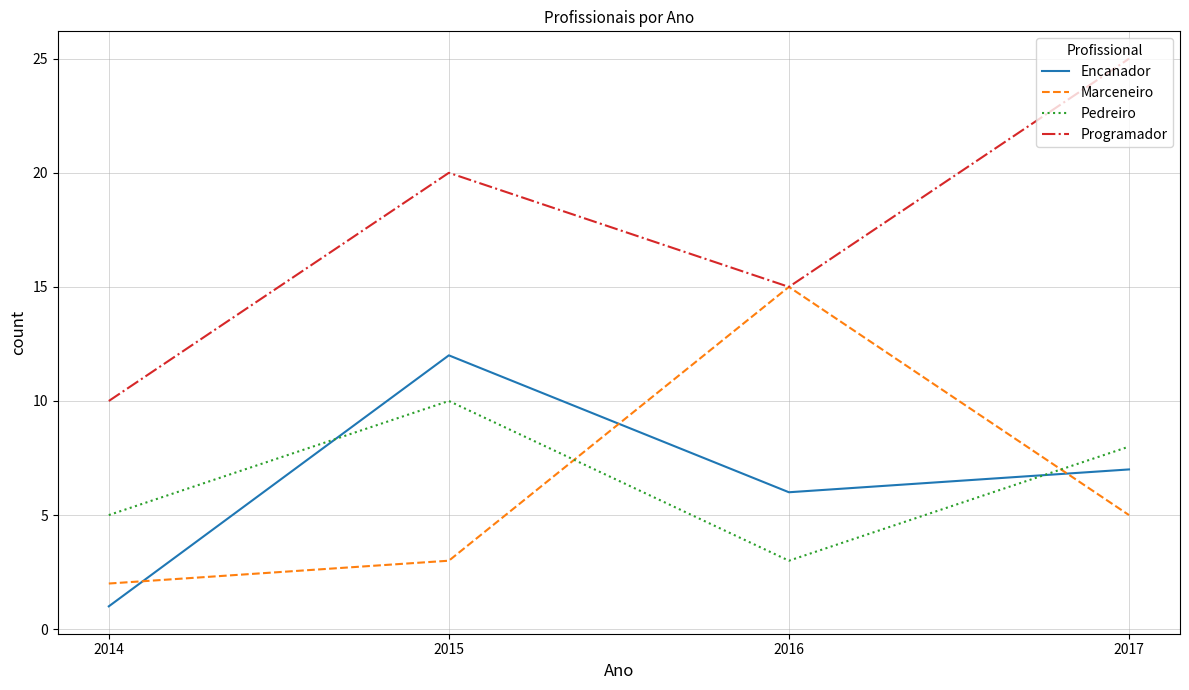

True or false: Pedreiro has more than 1 interior local peaks.

False